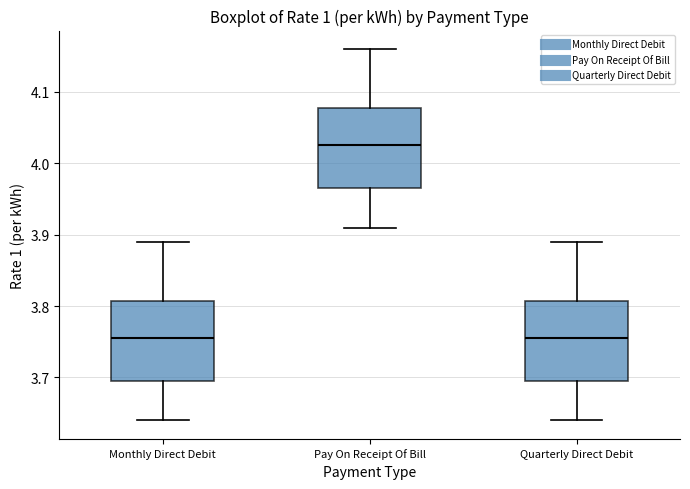

Where does the lower whisker of the box for Quarterly Direct Debit end on the y-axis? The values are not printed on the chart, so give them approximately, as read against the axis.

3.64